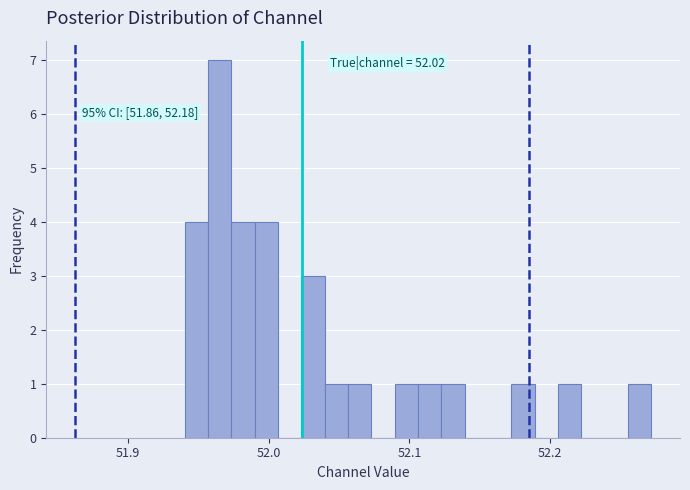

Read against the x-axis, roughly where is the centre of the tallest bar?

51.97